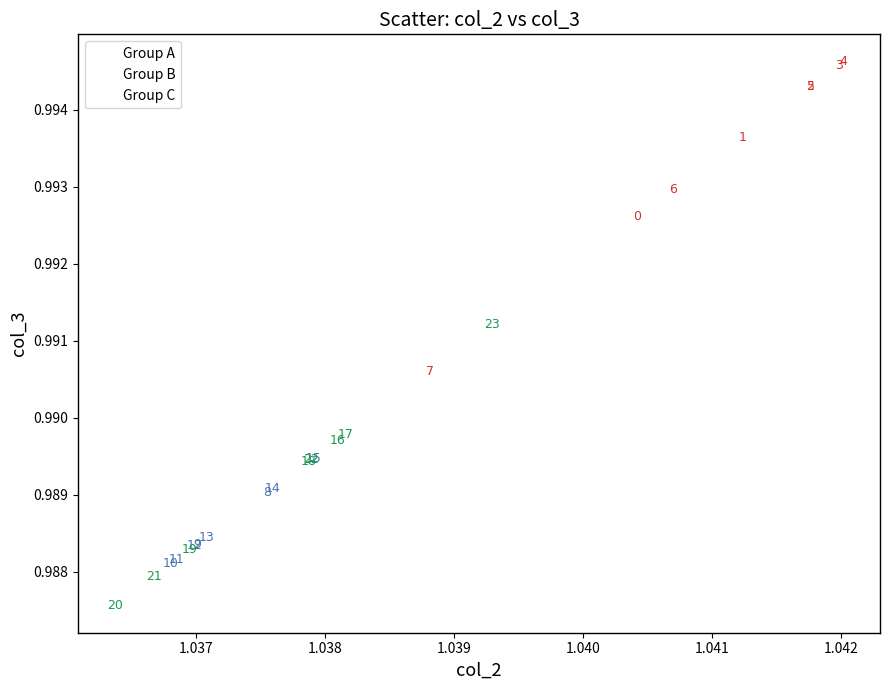

What are all the series names shown in the legend?

Group A, Group B, Group C